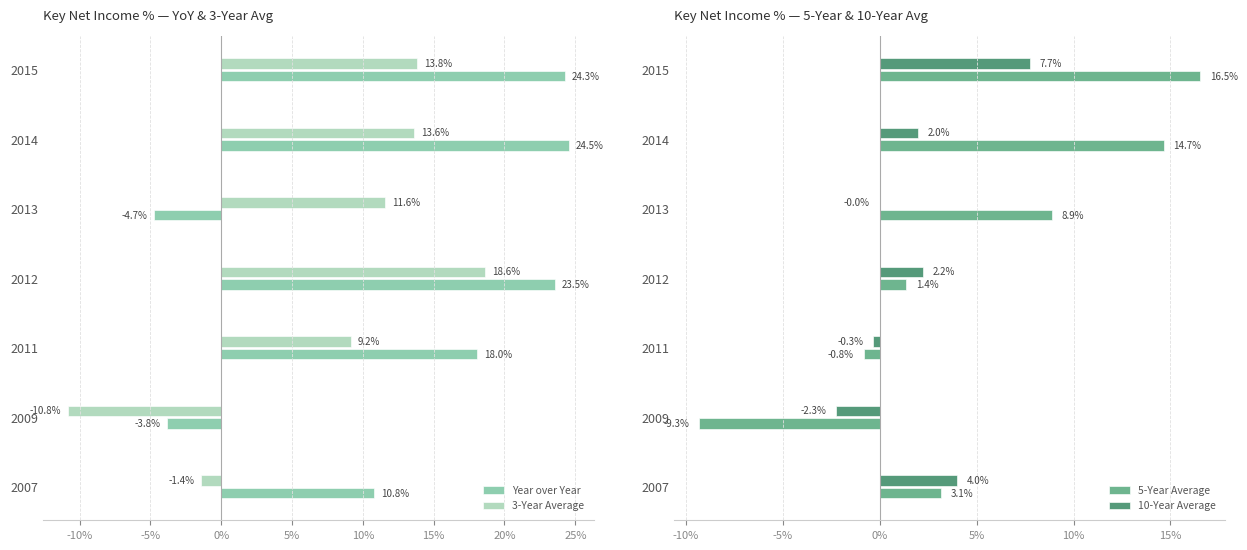

What are all the series names shown in the legend?

Year over Year, 3-Year Average, 5-Year Average, 10-Year Average